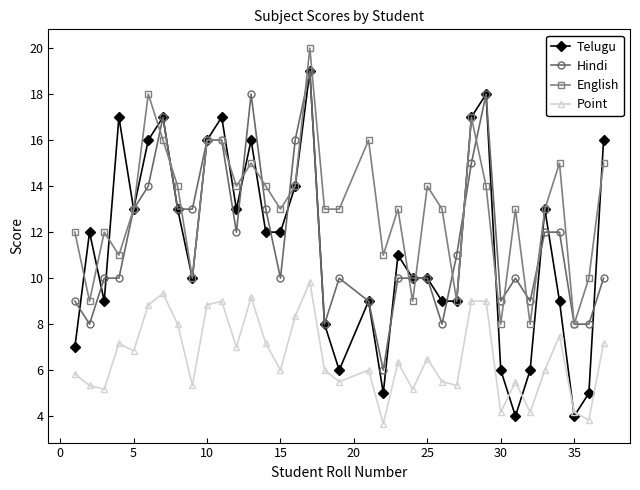

What is the lowest value of the English series?

8.0